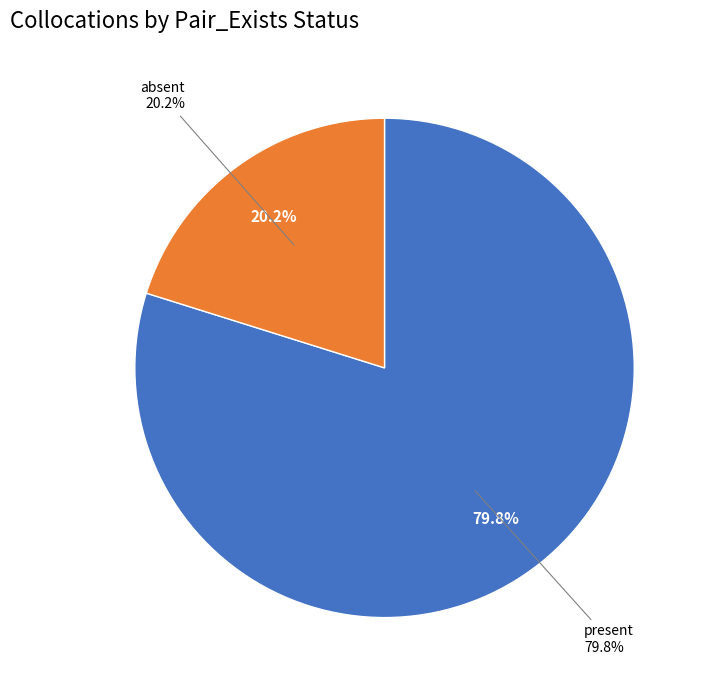

To the nearest percent, what is the difference between the absent and present slice percentages?

60%